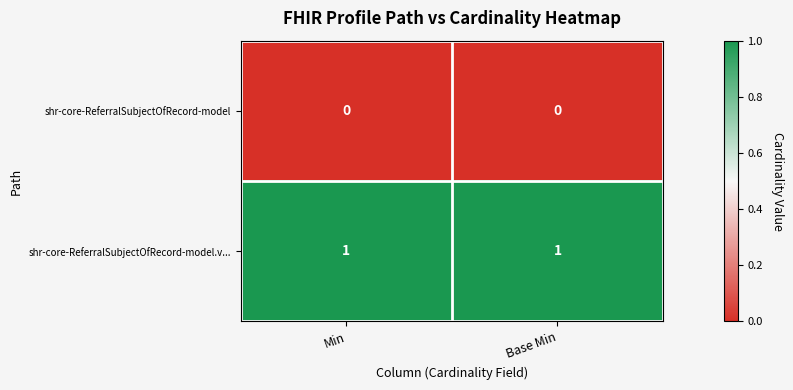

Rank the series by their average value, from highest to lowest.

shr-core-ReferralSubjectOfRecord-model.v..., shr-core-ReferralSubjectOfRecord-model